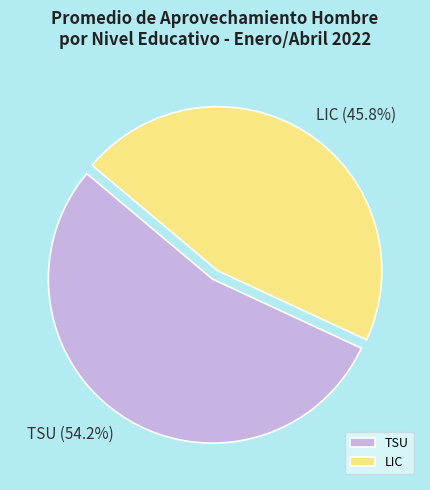

How much of the chart is everything except TSU (54.2%)?

45.8%